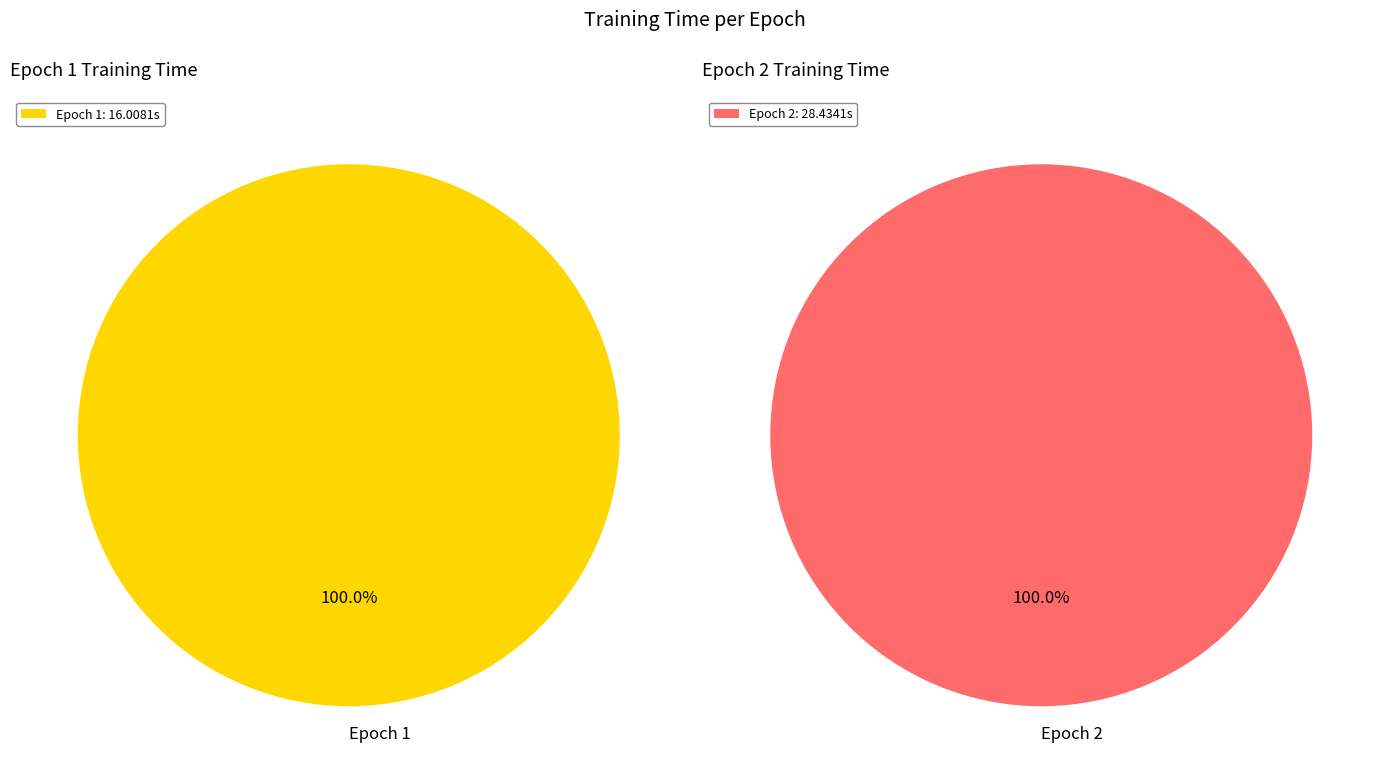

Approximately how many times larger is the value at 2 compared to 1?

1.8